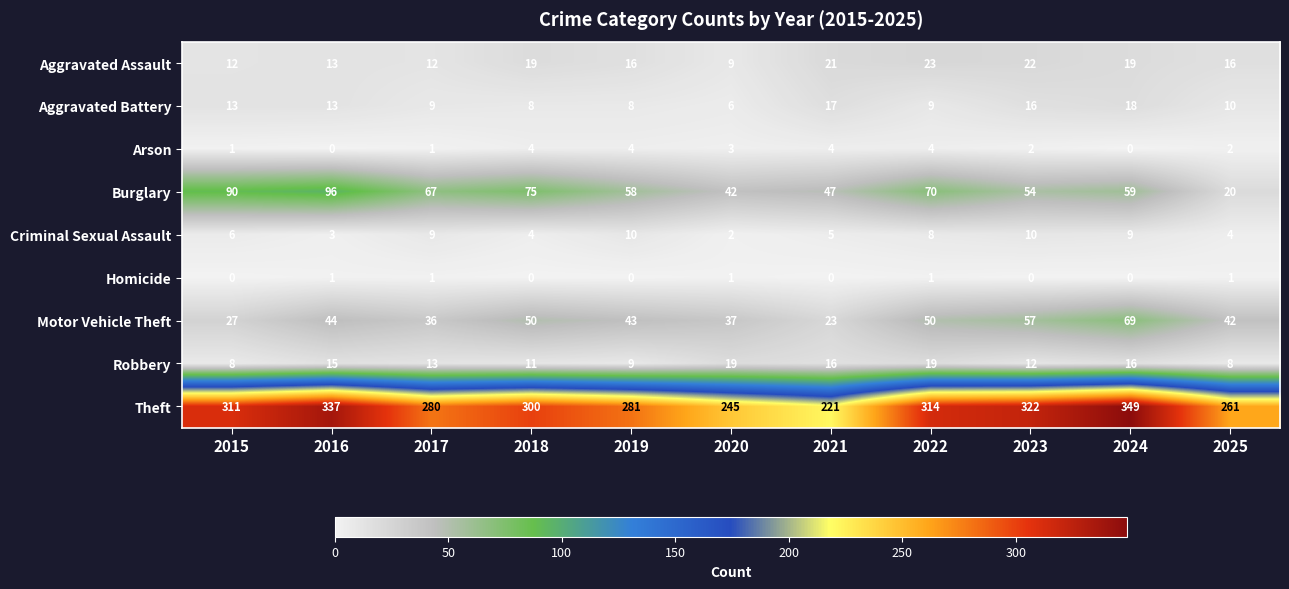

At how many categories does at least one series exceed 304?

5